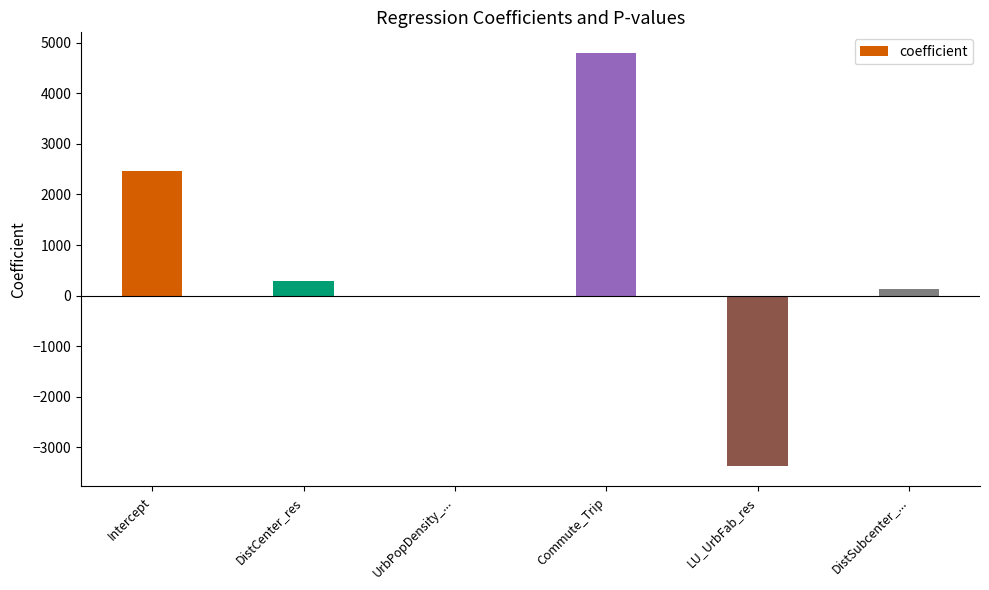

Approximately how many times larger is the value at Commute_Trip compared to Intercept?

2.0